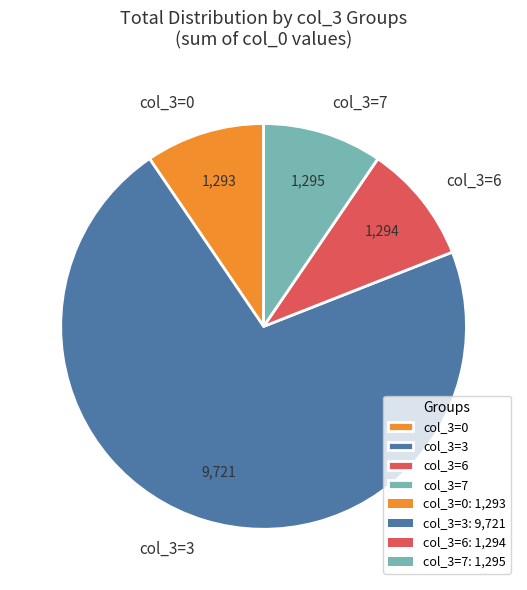

Approximately how many times larger is the value at col_3=3 compared to col_3=6?

7.5